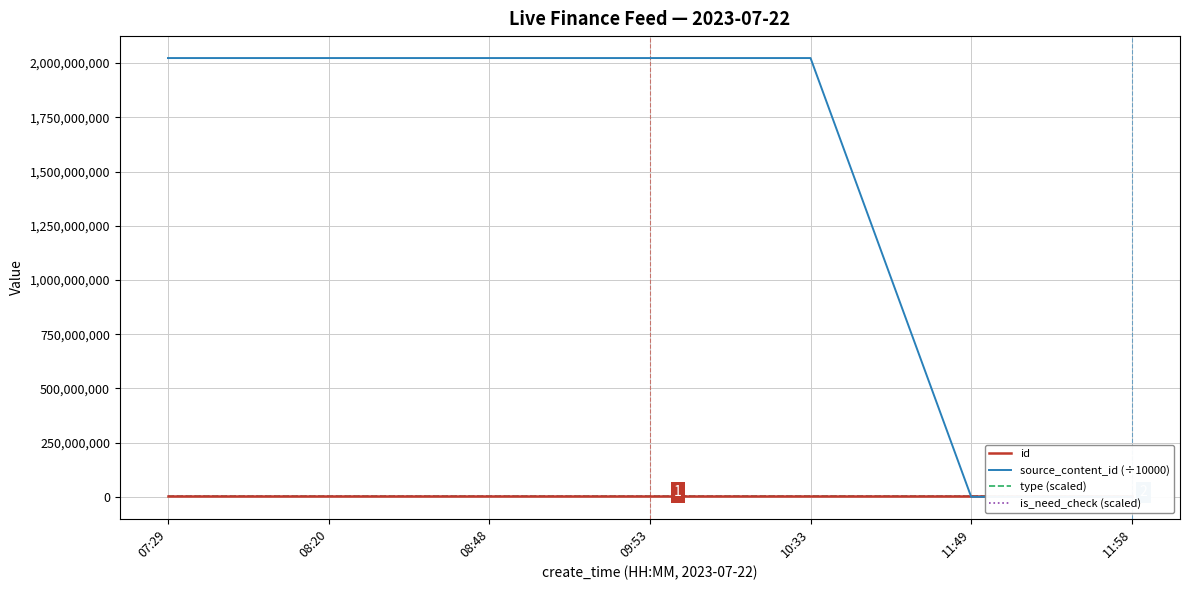

How many intersections are there between is_need_check (scaled) and id?

3